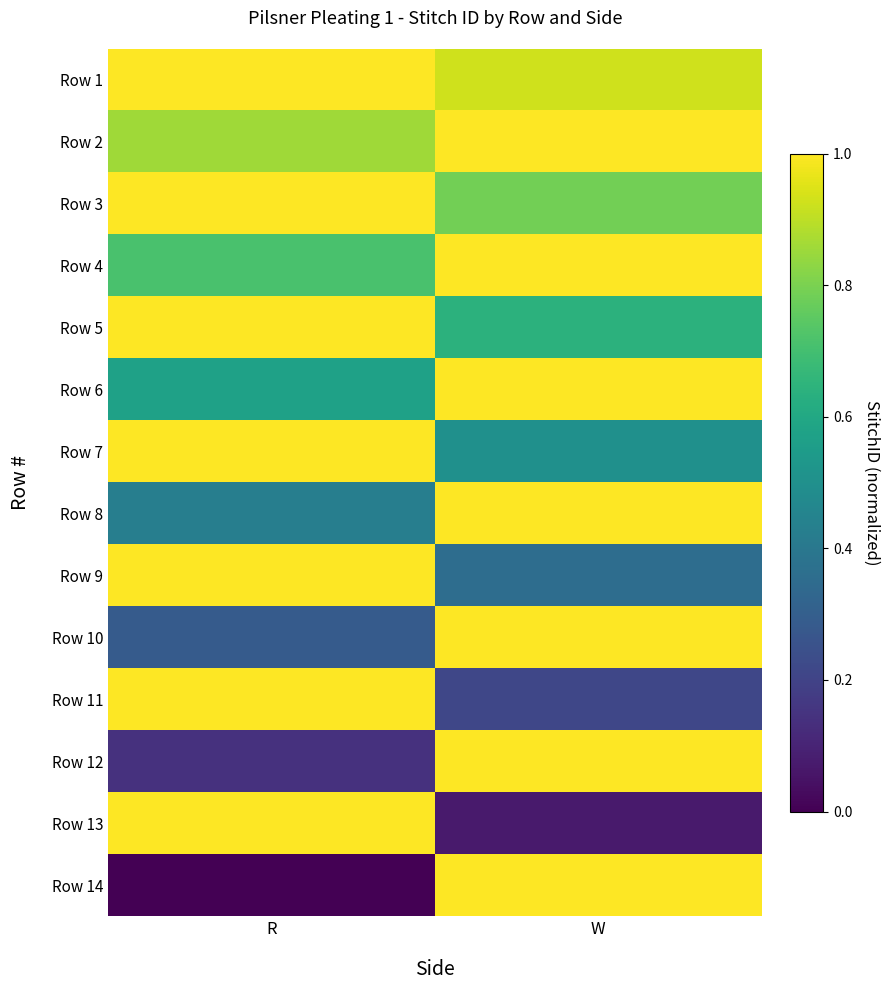

Reading left to right, what are all the values shown in this chart?

Row 1: R=1.0	W=0.9
Row 2: R=0.9	W=1.0
Row 3: R=1.0	W=0.8
Row 4: R=0.7	W=1.0
Row 5: R=1.0	W=0.6
Row 6: R=0.6	W=1.0
Row 7: R=1.0	W=0.5
Row 8: R=0.4	W=1.0
Row 9: R=1.0	W=0.4
Row 10: R=0.3	W=1.0
Row 11: R=1.0	W=0.2
Row 12: R=0.1	W=1.0
Row 13: R=1.0	W=0.1
Row 14: R=0.0	W=1.0